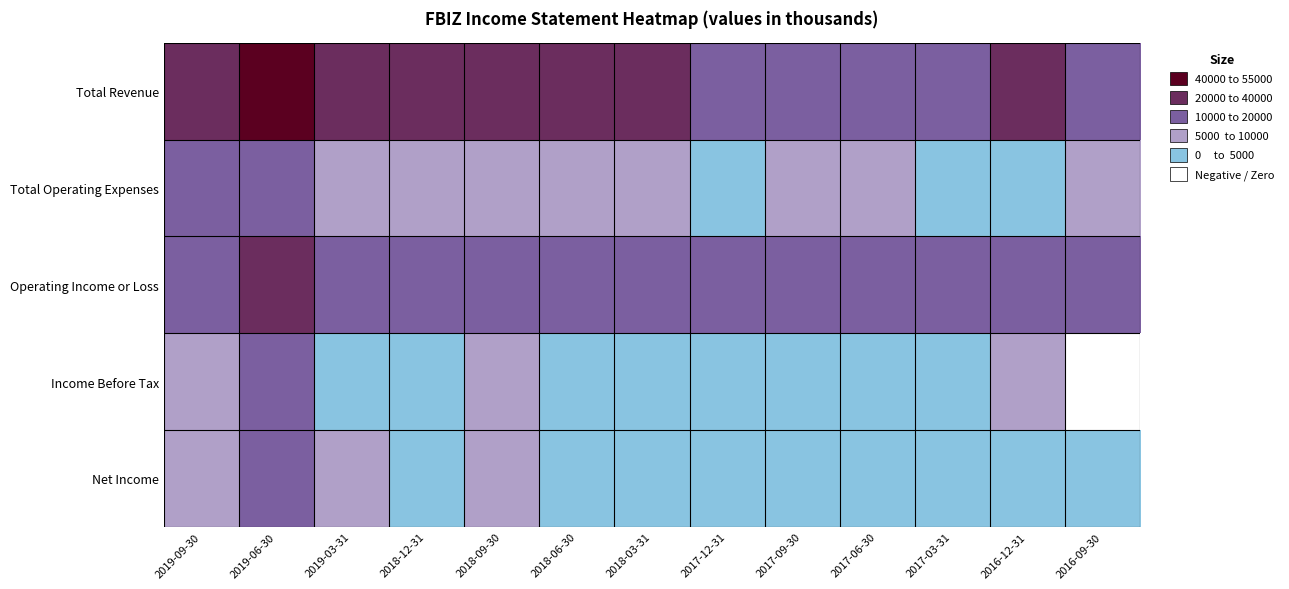

Reading left to right, list all the values displayed in this chart.

Total Revenue: 2019-09-30=25400	2019-06-30=51000	2019-03-31=25700	2018-12-31=24500	2018-09-30=23600	2018-06-30=22500	2018-03-31=20700	2017-12-31=19500	2017-09-30=18600	2017-06-30=19200	2017-03-31=18400	2016-12-31=20300	2016-09-30=18900
Total Operating Expenses: 2019-09-30=10000	2019-06-30=15600	2019-03-31=8000	2018-12-31=8400	2018-09-30=5900	2018-06-30=8100	2018-03-31=7000	2017-12-31=4600	2017-09-30=5200	2017-06-30=7400	2017-03-31=4100	2016-12-31=4600	2016-09-30=7100
Operating Income or Loss: 2019-09-30=15400	2019-06-30=35400	2019-03-31=17700	2018-12-31=16100	2018-09-30=17700	2018-06-30=14400	2018-03-31=13700	2017-12-31=14900	2017-09-30=13400	2017-06-30=11800	2017-03-31=14300	2016-12-31=15700	2016-09-30=11800
Income Before Tax: 2019-09-30=6500	2019-06-30=10600	2019-03-31=4600	2018-12-31=2500	2018-09-30=6800	2018-06-30=3900	2018-03-31=4500	2017-12-31=3600	2017-09-30=3500	2017-06-30=2300	2017-03-31=4800	2016-12-31=5200	2016-09-30=-400
Net Income: 2019-09-30=5000	2019-06-30=12200	2019-03-31=5800	2018-12-31=4000	2018-09-30=5200	2018-06-30=3200	2018-03-31=3600	2017-12-31=4000	2017-09-30=2500	2017-06-30=1900	2017-03-31=3400	2016-12-31=4100	2016-09-30=2600